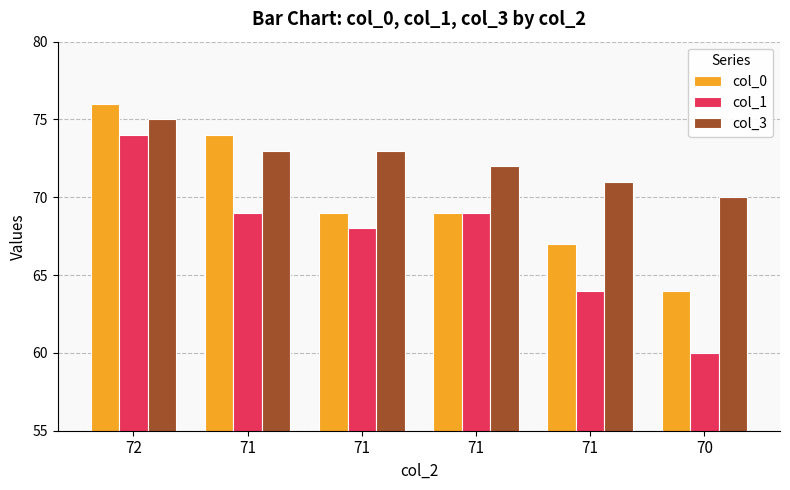

How many values in the col_1 series are below 69?

3